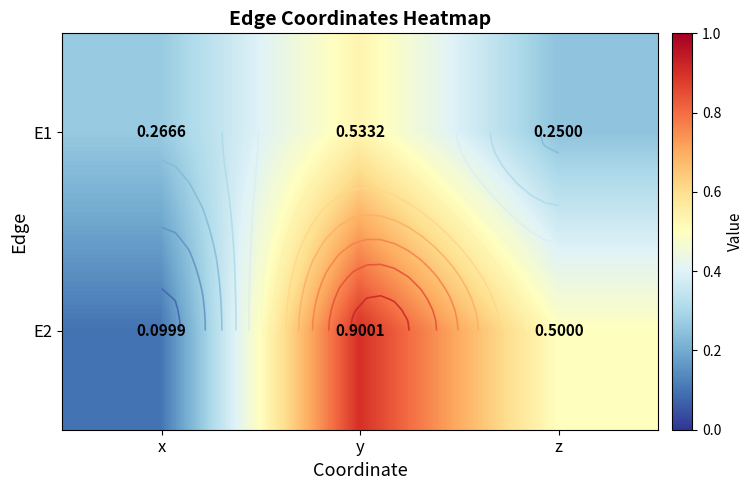

What is the greatest value displayed?

0.9